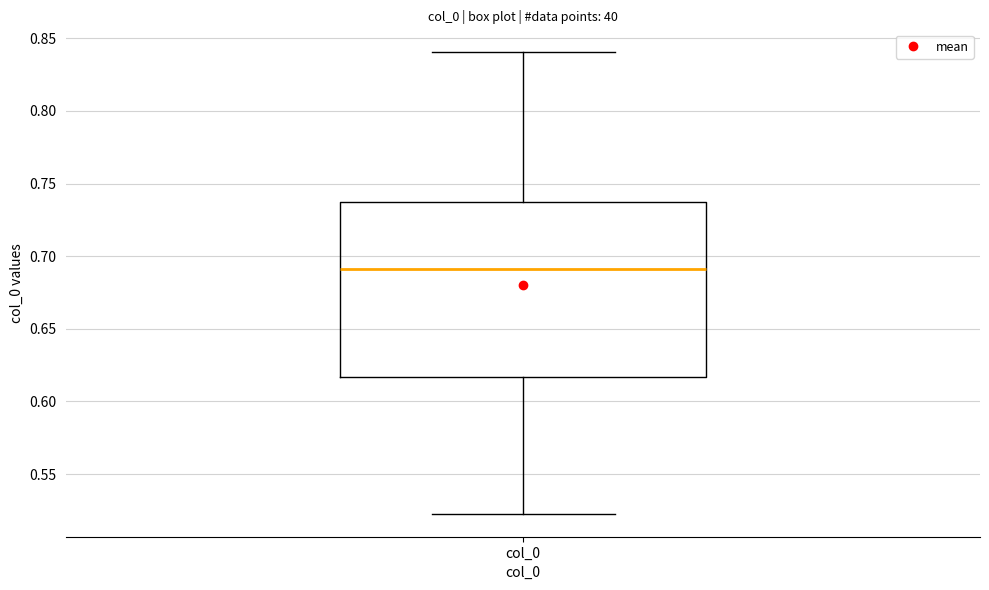

Where is the lower edge of the box for col_0 on the y-axis? The values are not printed on the chart, so give them approximately, as read against the axis.

0.615